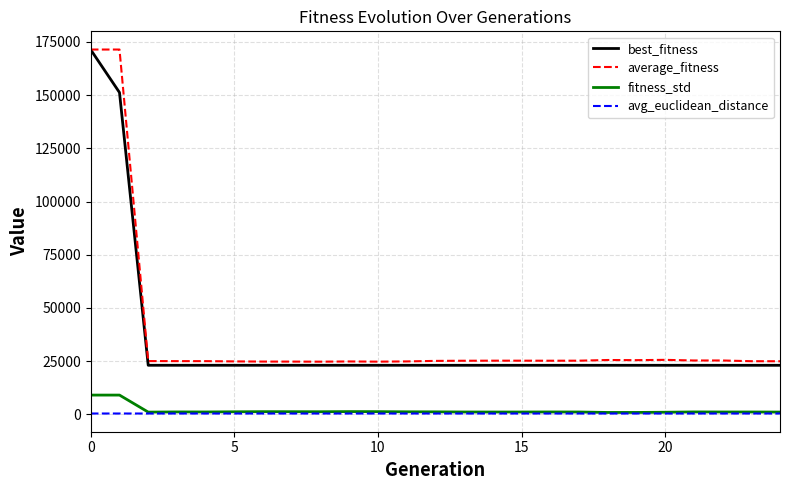

At how many categories does at least one series exceed 54902?

2